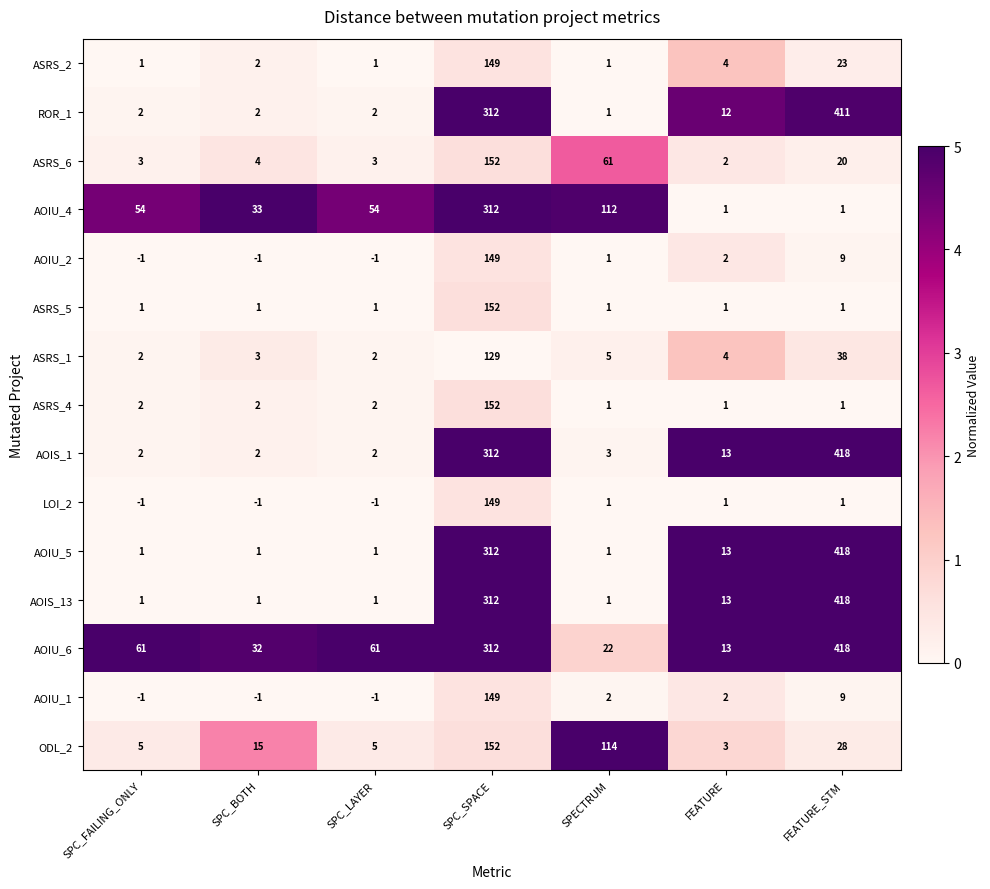

How many categories are shown in the chart?

7